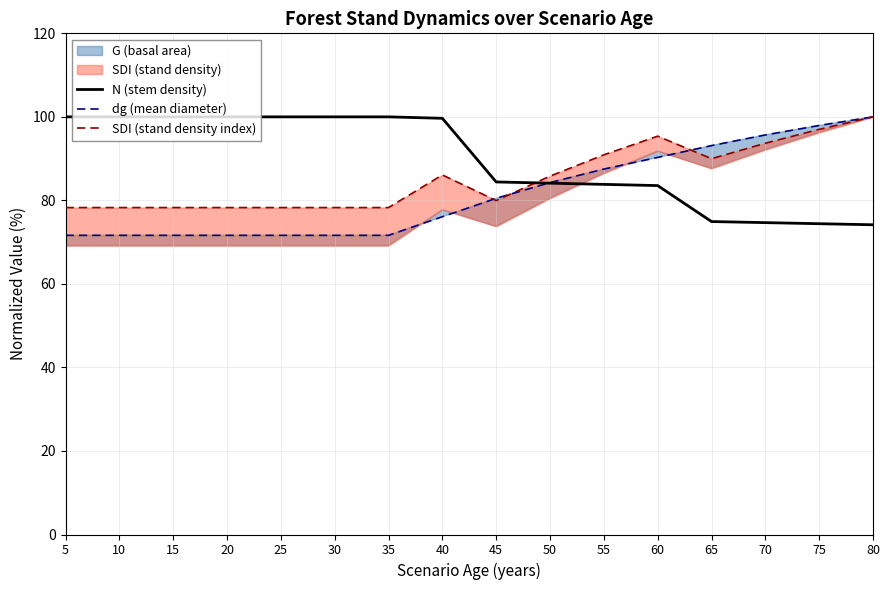

Where is N (stem density) nearest to the value 87?

45